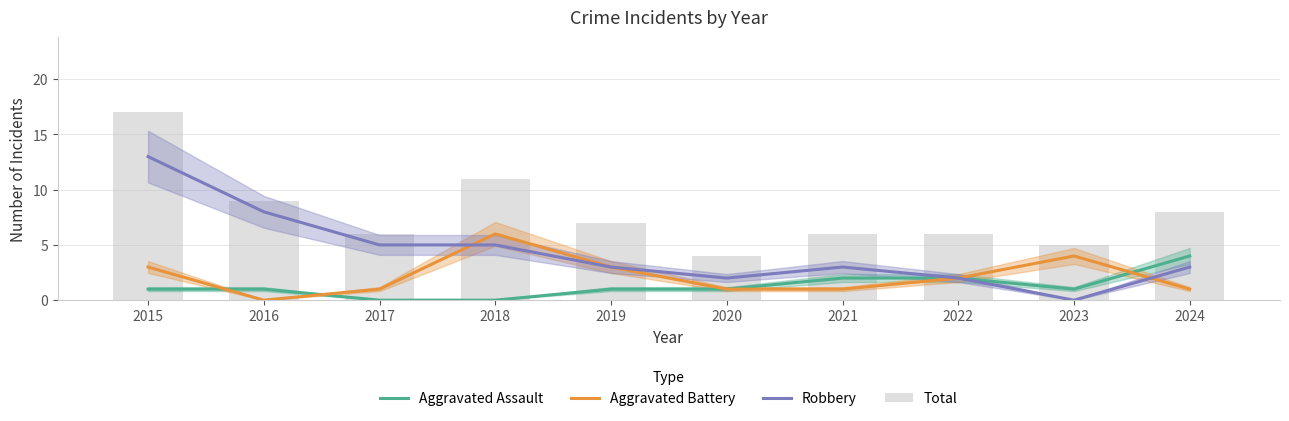

Reading left to right, extract all data points from this chart.

Aggravated Assault: 1	1	0	0	1	1	2	2	1	4
Aggravated Battery: 3	0	1	6	3	1	1	2	4	1
Robbery: 13	8	5	5	3	2	3	2	0	3
Total: 17	9	6	11	7	4	6	6	5	8